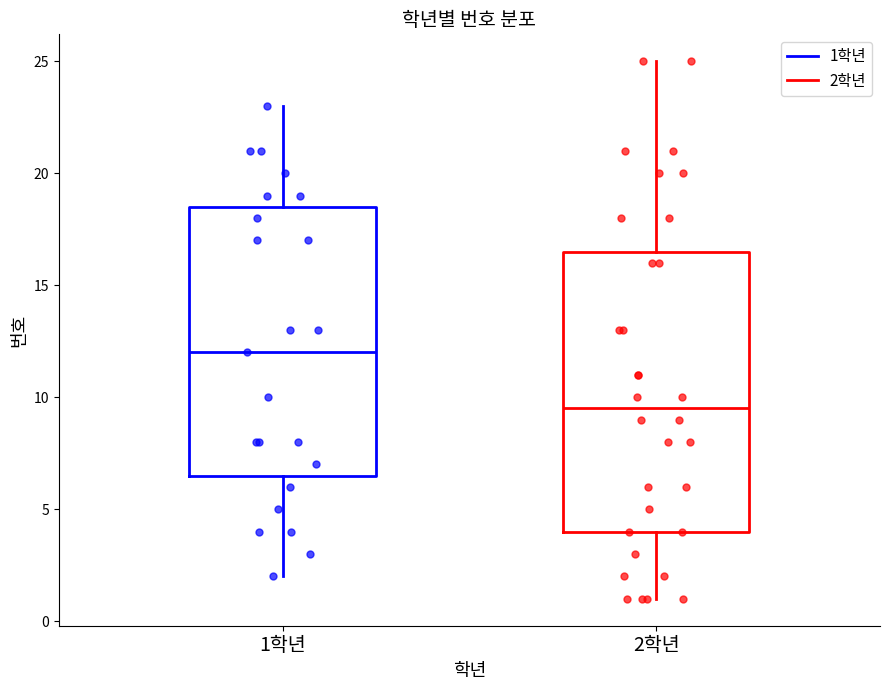

Reading left to right, read every box against the y-axis: the position of its median line, the range the box covers, and the ends of its whiskers. The values are not printed on the chart, so give them approximately, as read against the axis.

1학년: median 12.0, box 6.5 to 18.5, whiskers 2.0 to 23.0
2학년: median 9.5, box 4.0 to 16.5, whiskers 1.0 to 25.0